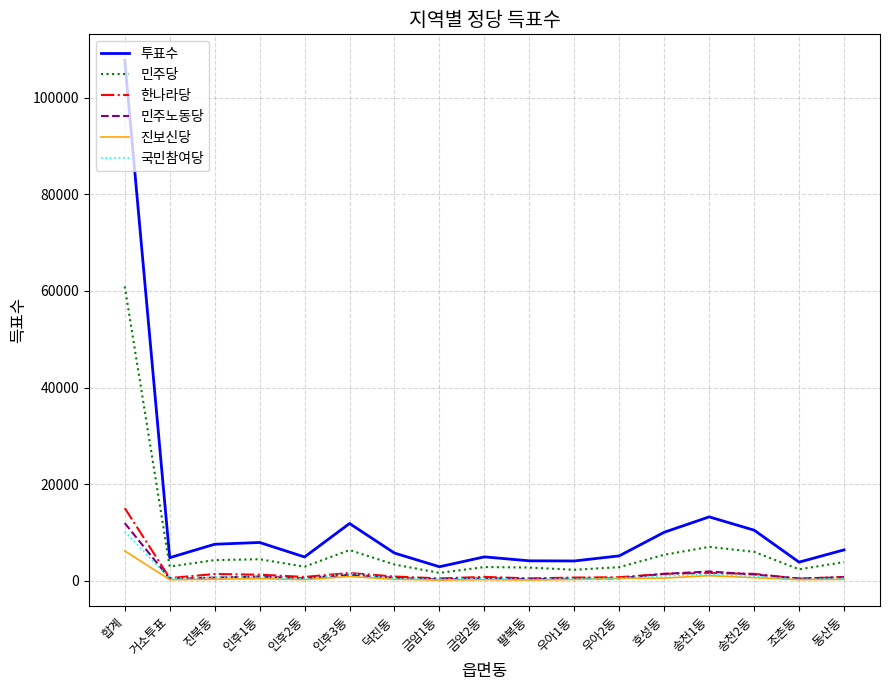

True or false: 민주당 and 투표수 intersect in this chart.

False